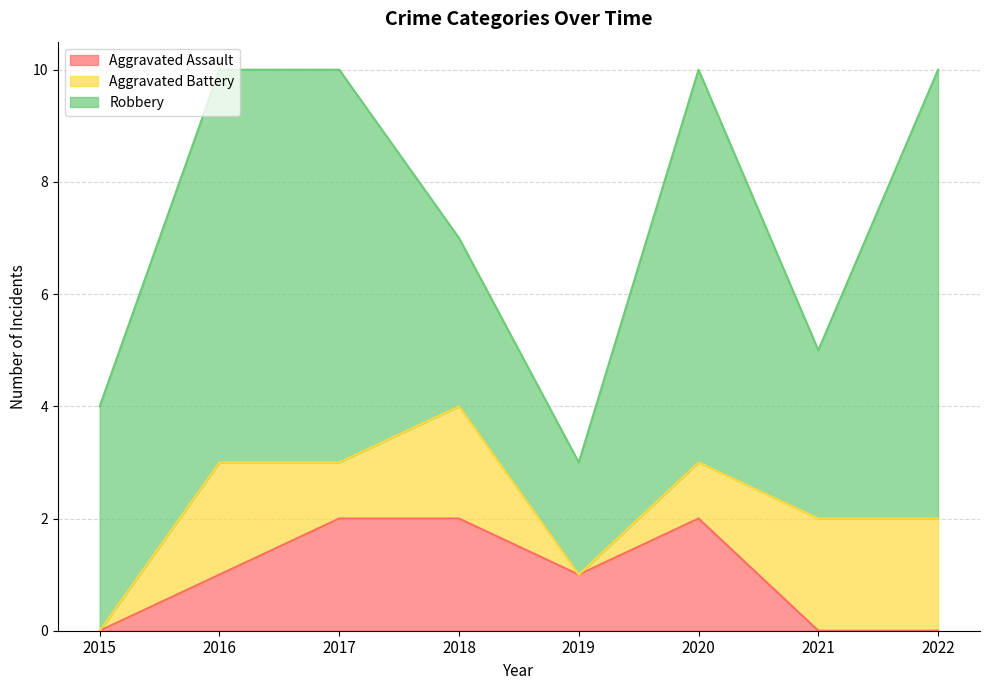

The value of Aggravated Assault at 2018 is 2. True or false?

True